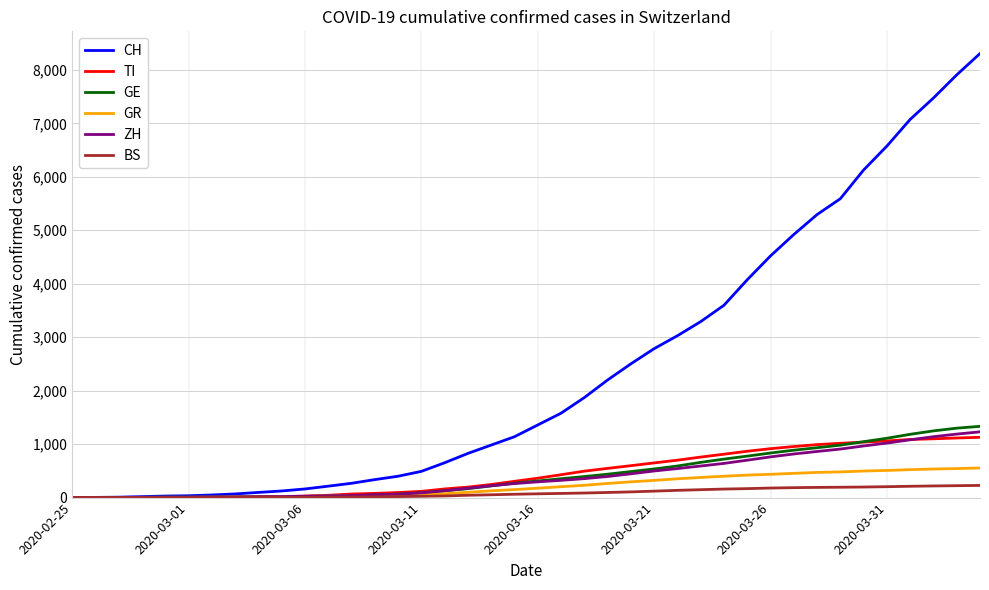

Which series has the widest spread of values?

CH